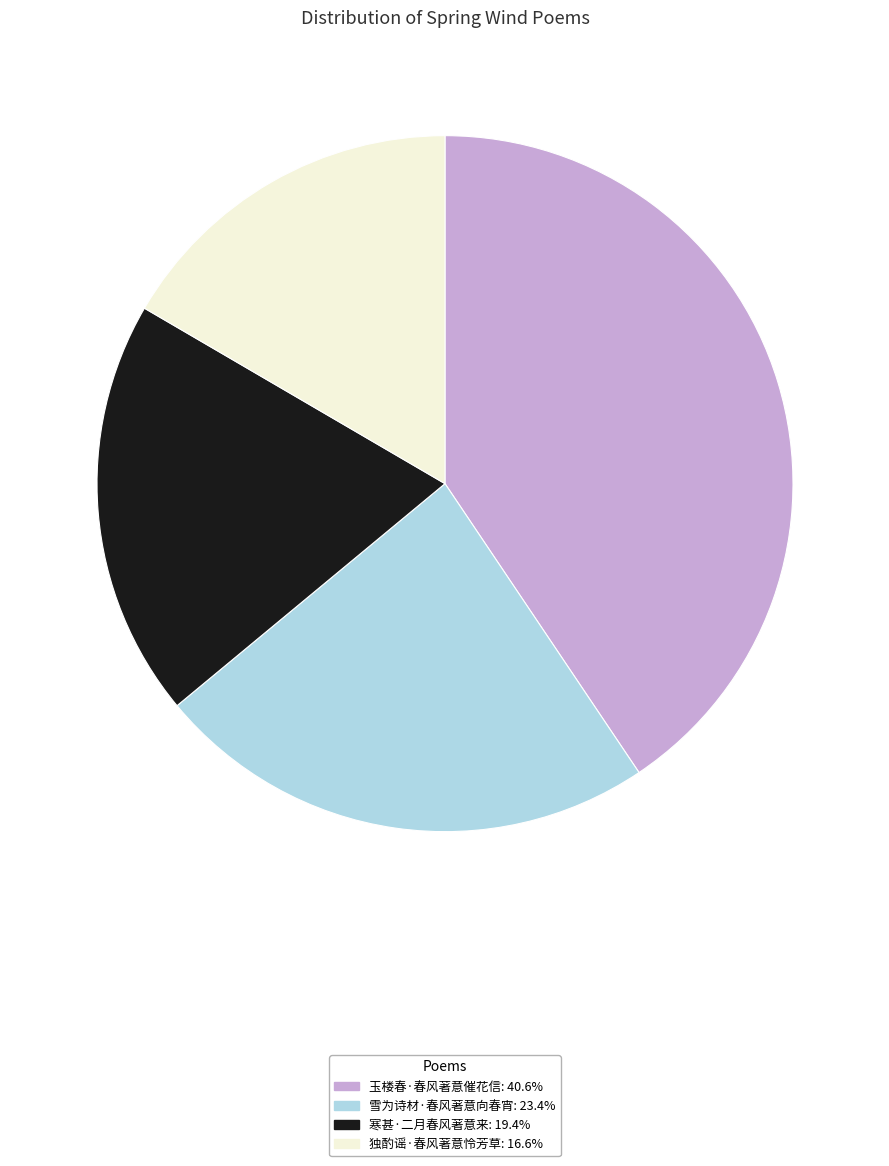

Which has a higher value, 玉楼春·春风著意催花信 or 独酌谣·春风著意怜芳草?

玉楼春·春风著意催花信